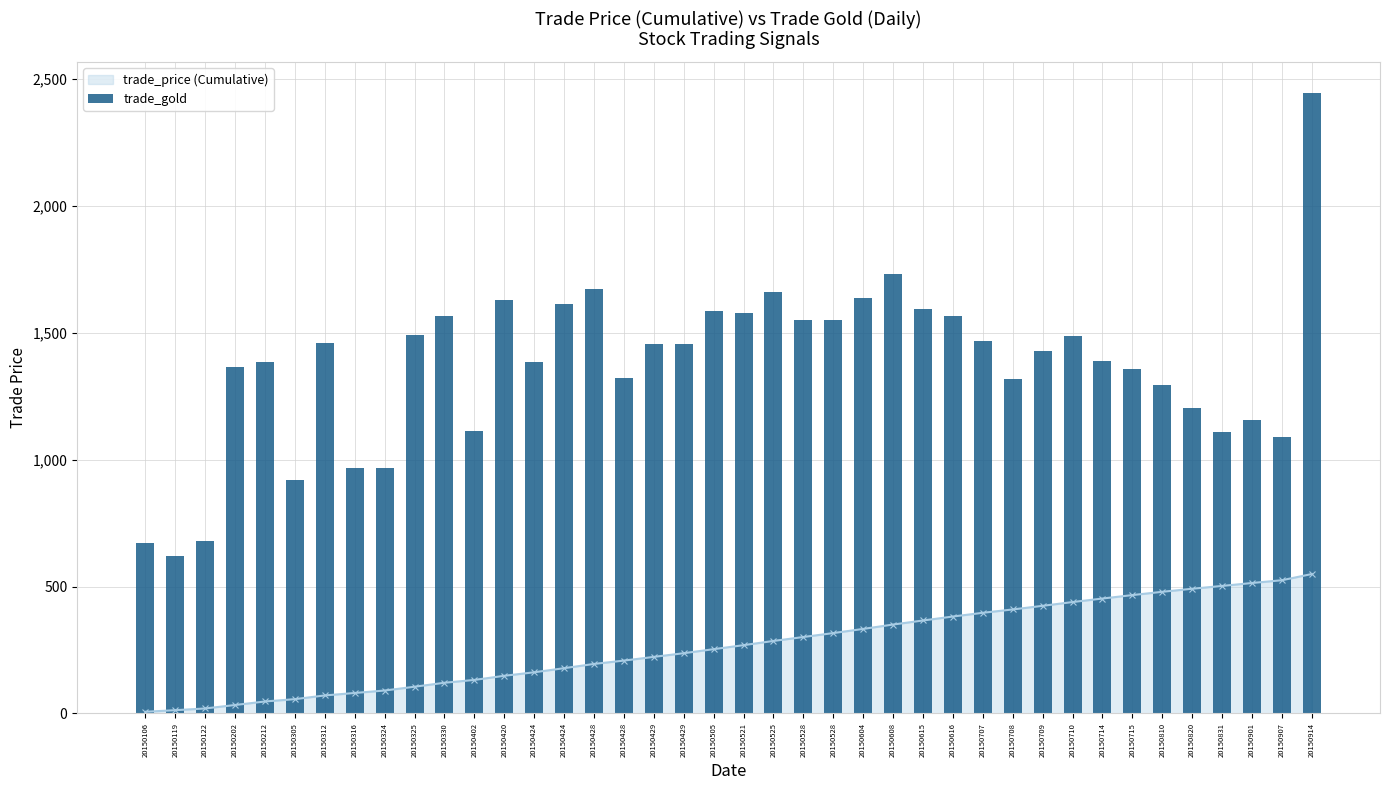

Count the number of categories in the chart.

40